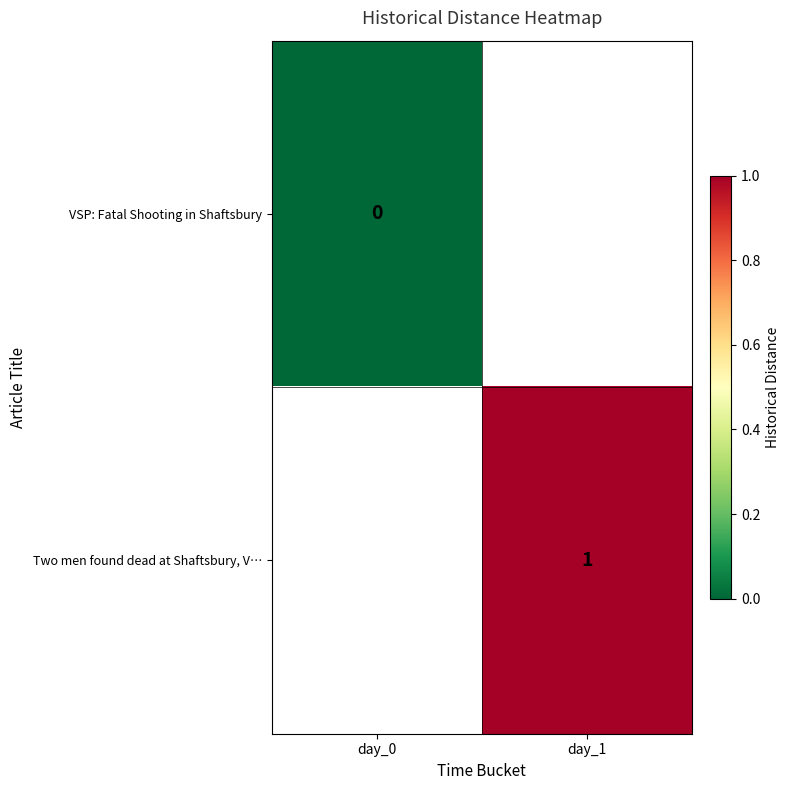

How many series are shown in this chart?

2